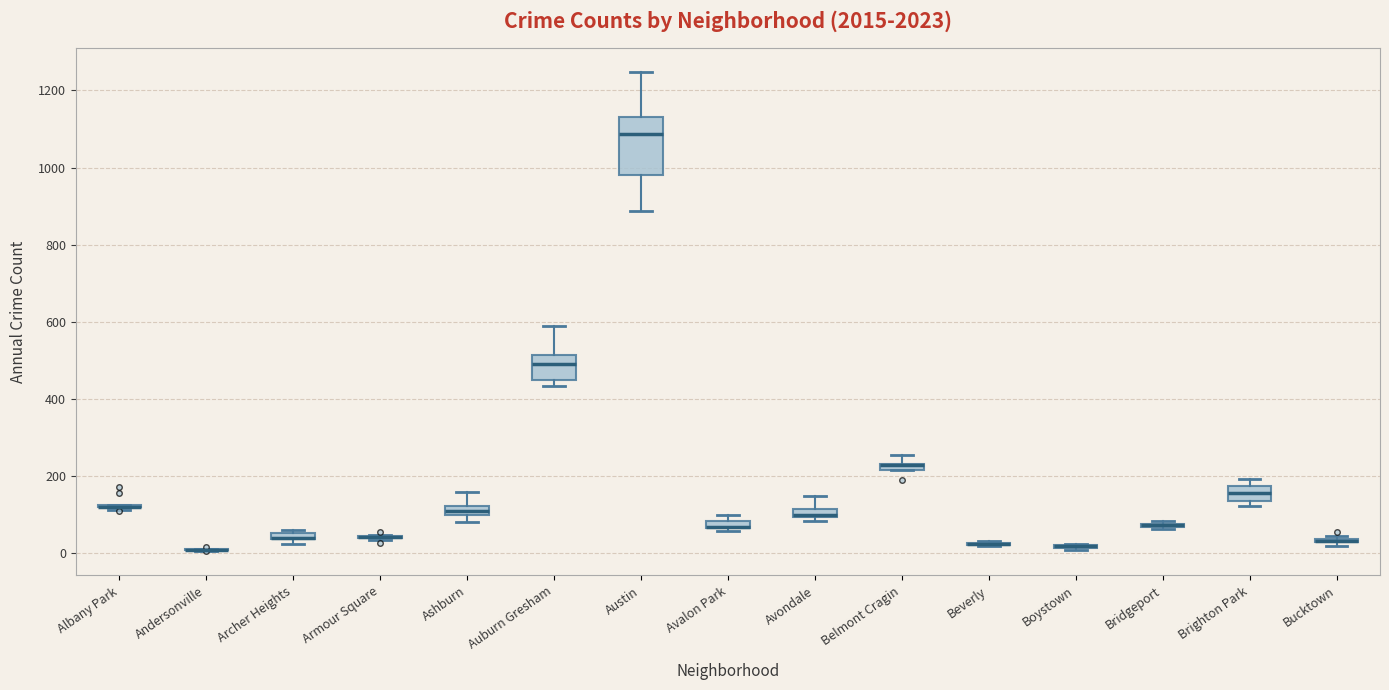

Where is the lower edge of the box for Ashburn on the y-axis? The values are not printed on the chart, so give them approximately, as read against the axis.

100